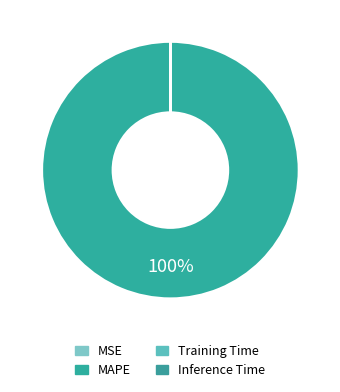

What is the largest slice in the pie chart?

MAPE